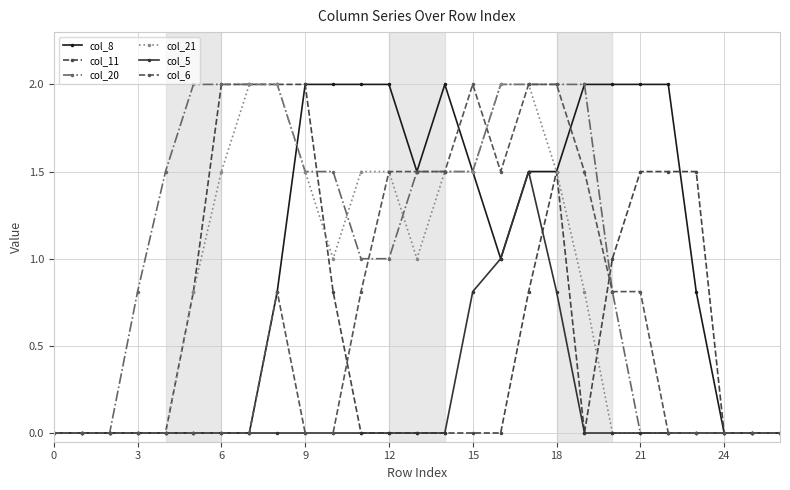

Does the chart display data point markers on the line(s)?

Yes